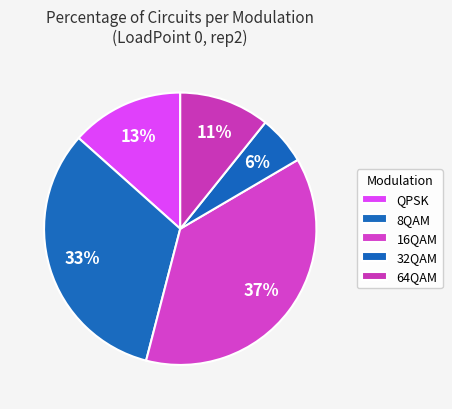

How many slices are in this pie chart?

5